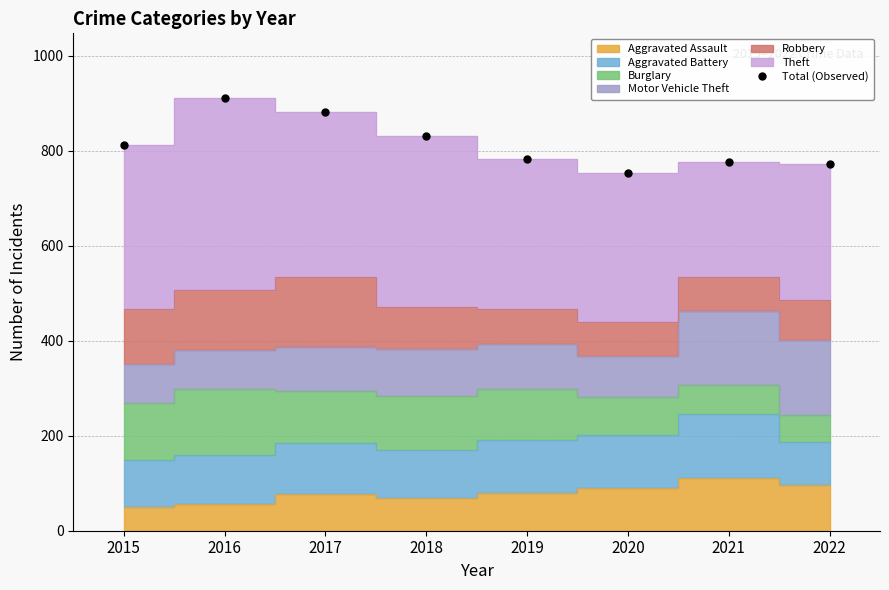

Read the value at 2019, to the nearest 50.

800